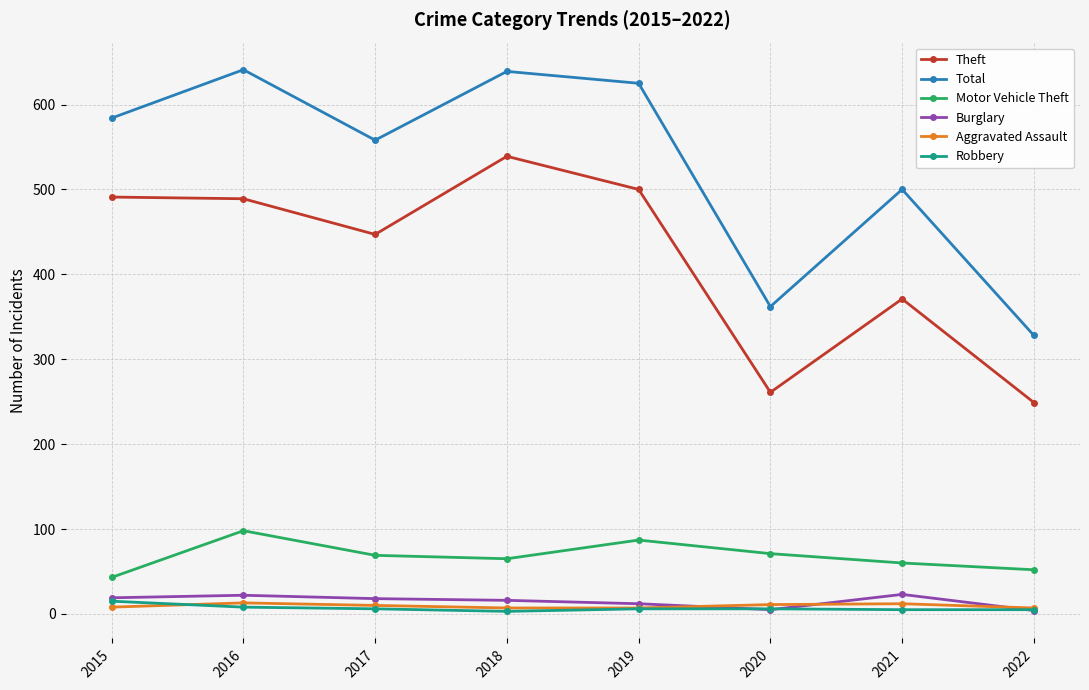

What is the average value of the Burglary series?

15